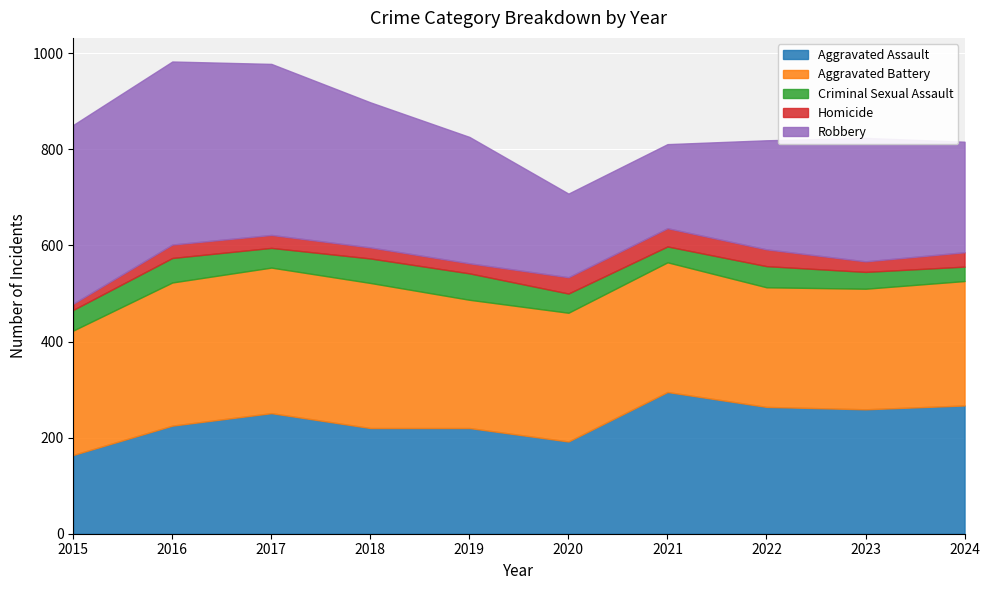

Which category has the highest value in the Aggravated Assault series?

2021